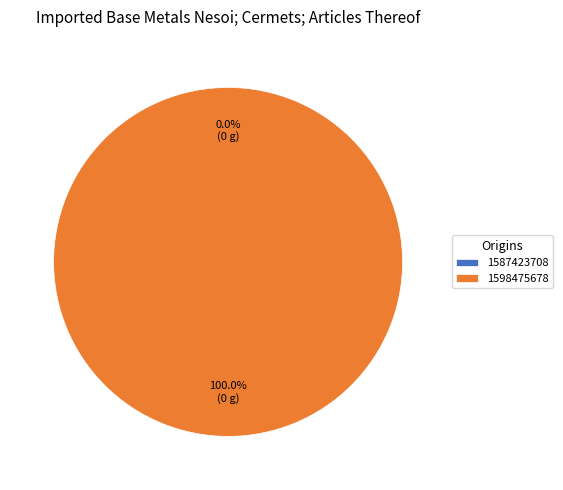

Does 1598475678 account for over 50% of the chart?

Yes